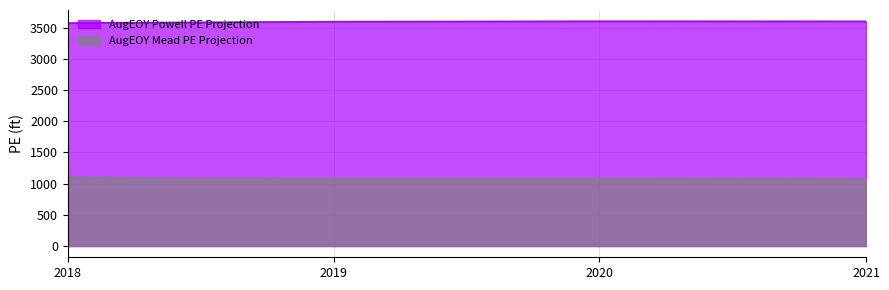

What is the difference between the maximum and minimum values in the AugEOY Powell PE Projection series?

28.8